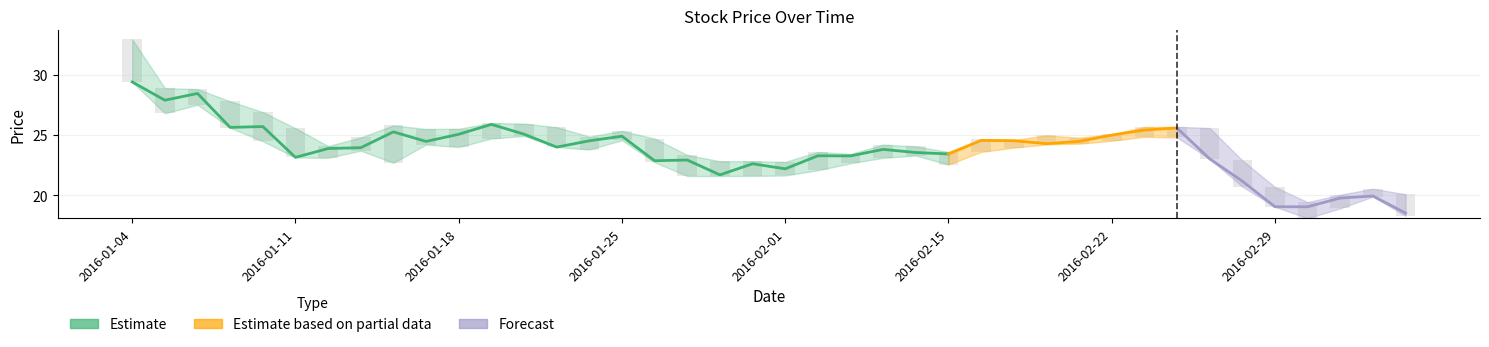

At which category does the chart reach its peak across all series?

2016-01-04